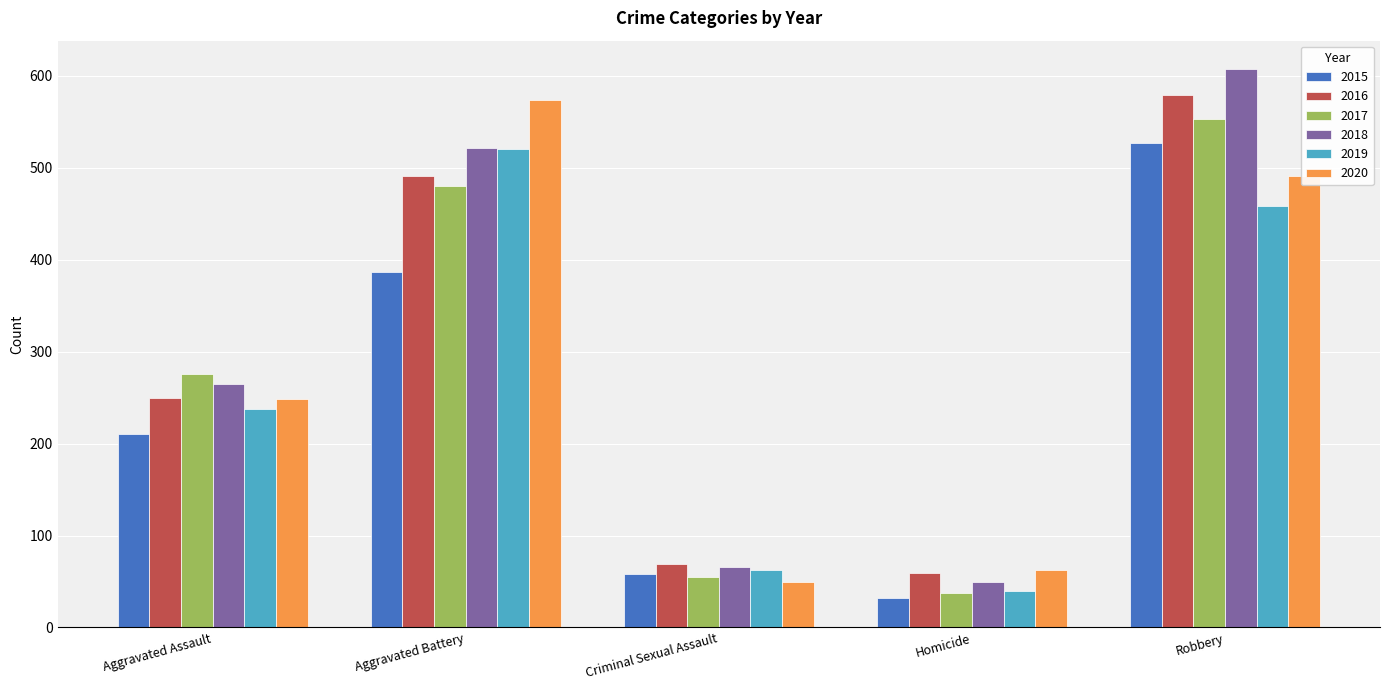

What is the difference between the maximum and minimum values in the 2018 series?

559